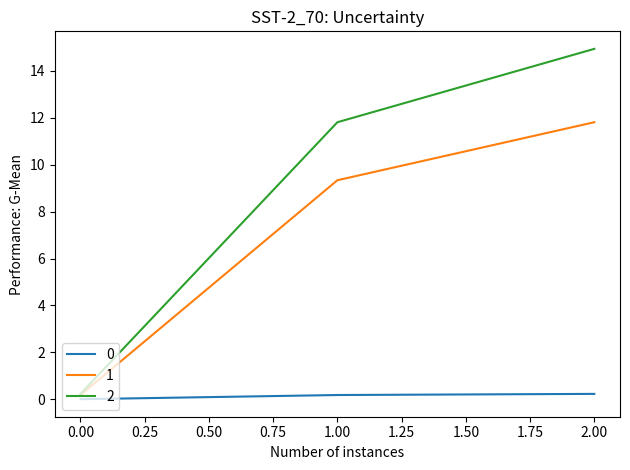

Is it true that 2 equals 4.4 at 1.00?

False